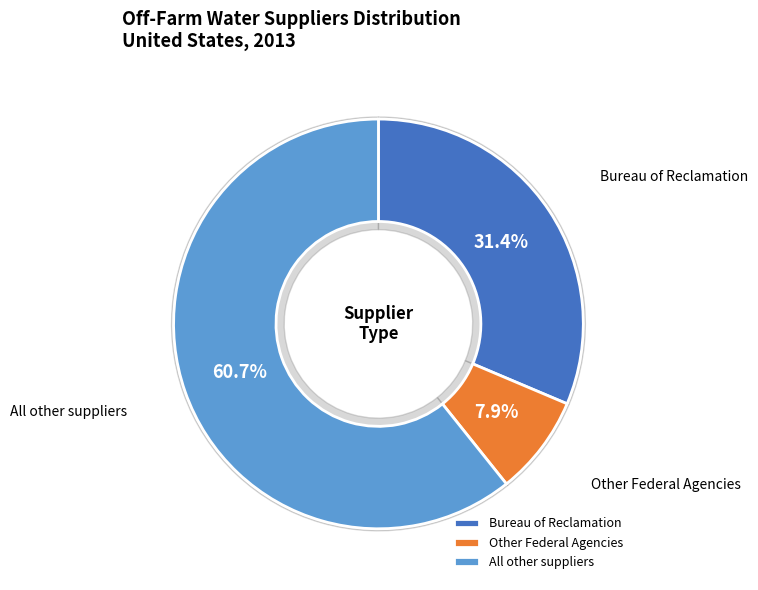

The Other Federal Agencies slice represents 1% of the pie. True or false?

False